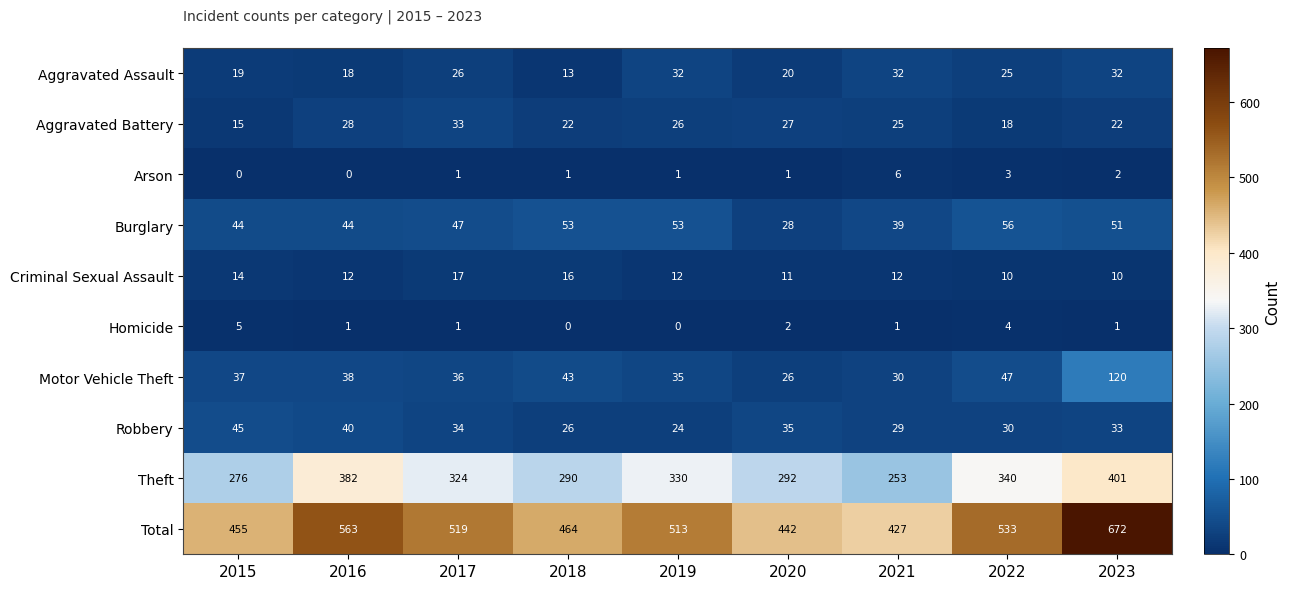

What is the average value of the Motor Vehicle Theft series?

46